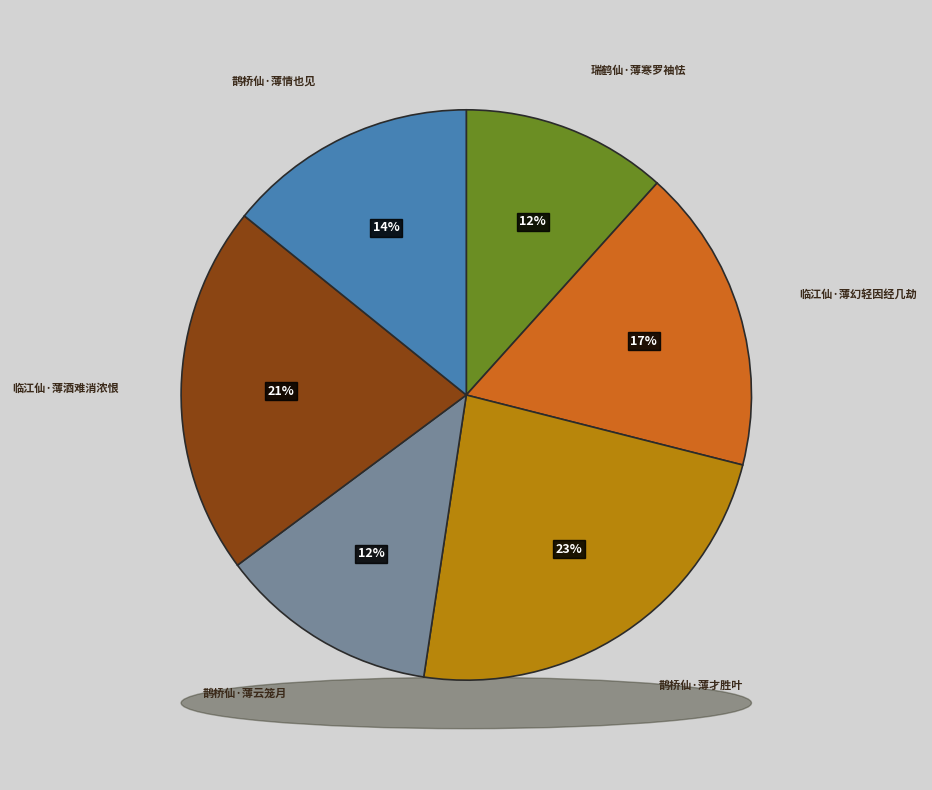

Count the number of slices in the pie.

6